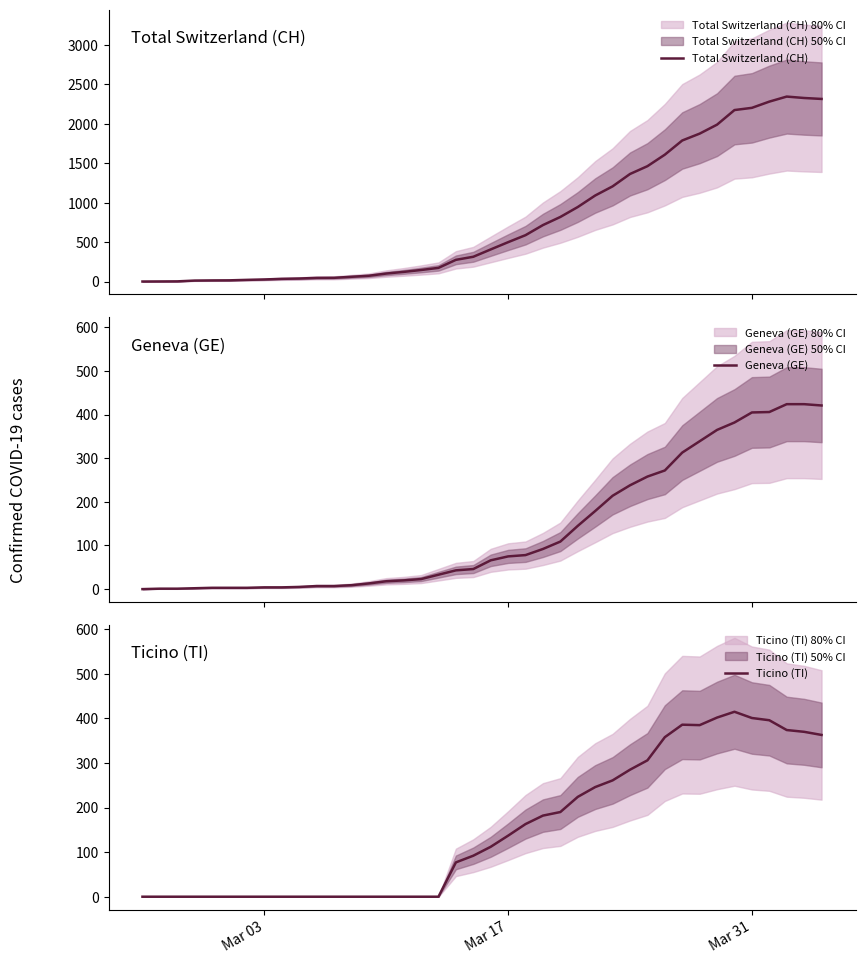

At which label does Geneva (GE) first exceed 66?

Mar 17